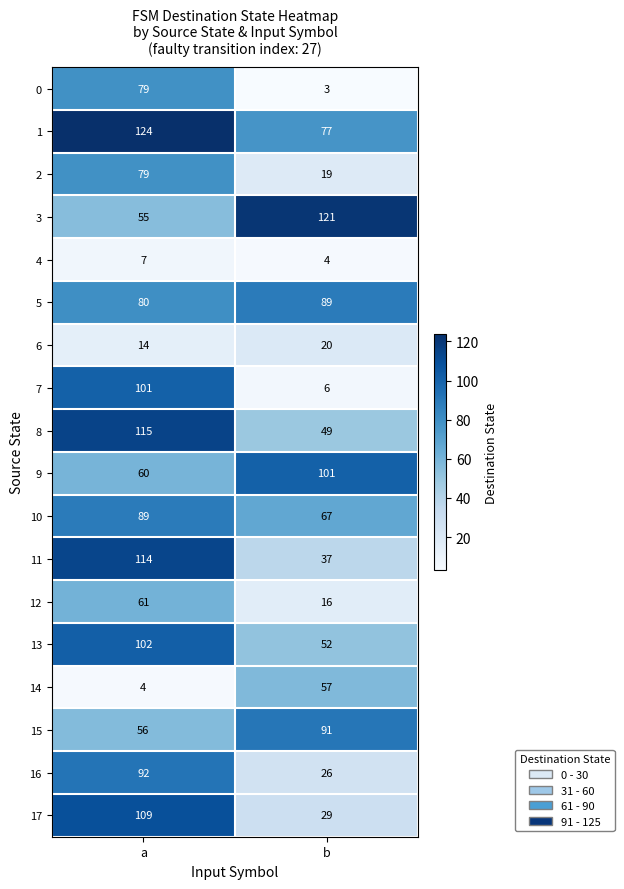

What is the difference between the maximum and minimum values in the 11 series?

77